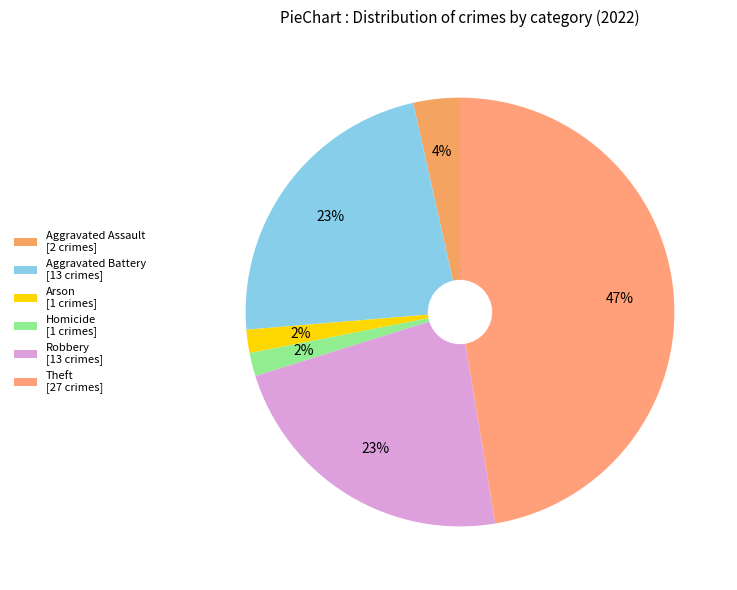

Count the number of slices in the pie.

6